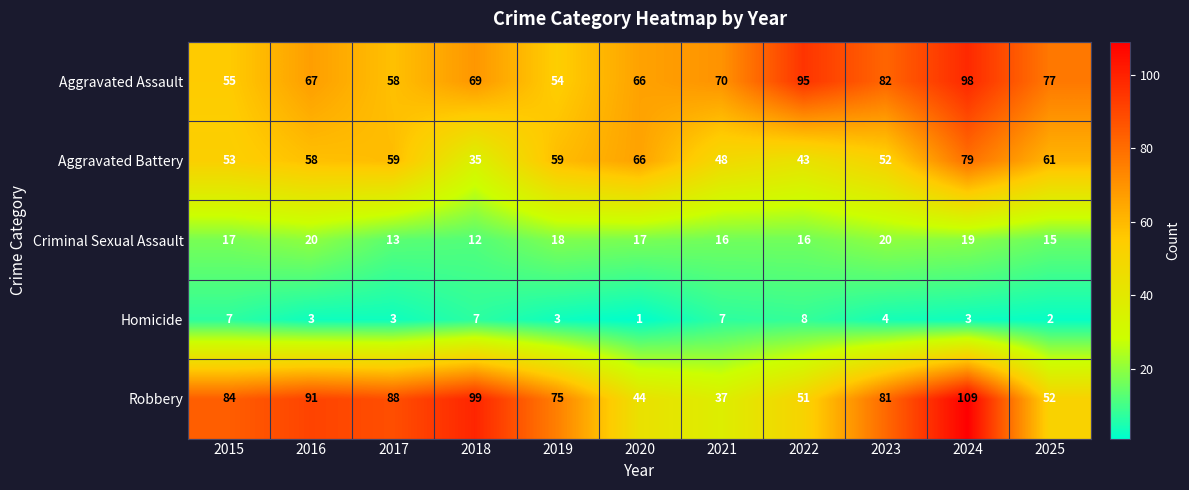

Which series changed the most between 2018 and 2021?

Robbery